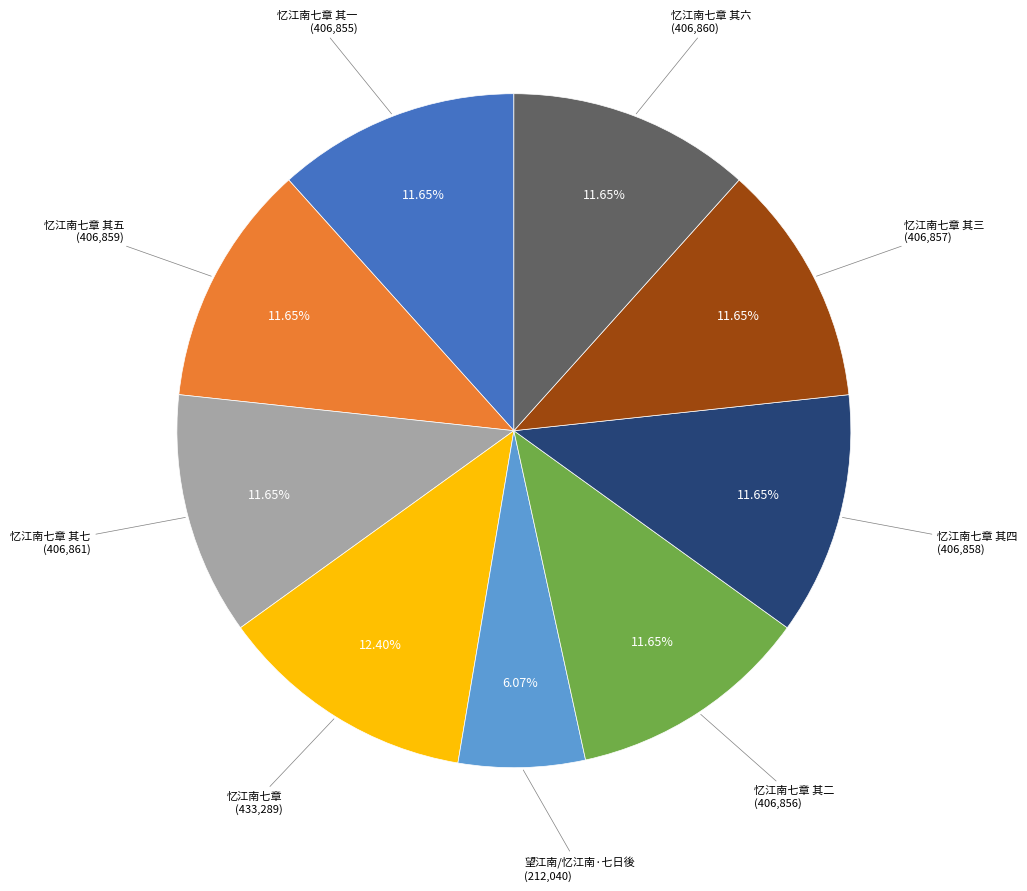

Is there a majority slice in this chart?

No